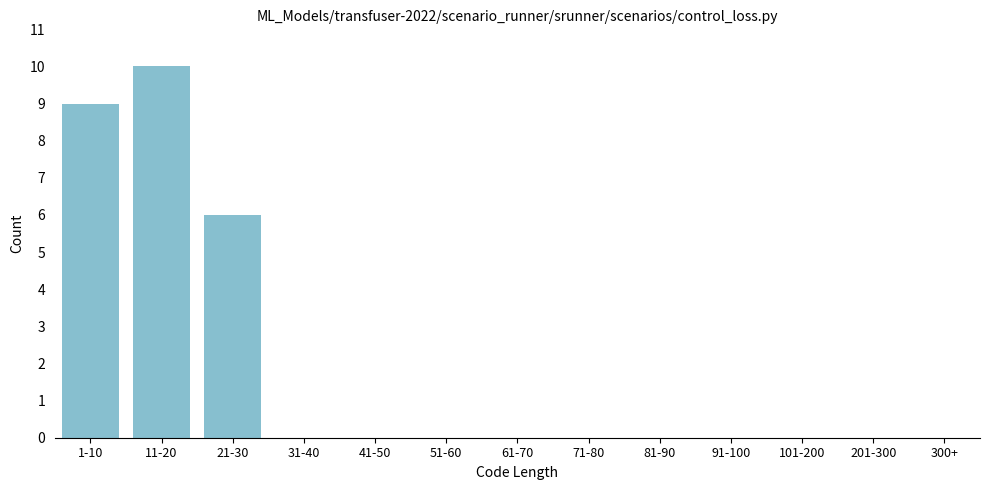

Reading left to right, extract all data points from this chart.

1-10=9	11-20=10	21-30=6	31-40=0	41-50=0	51-60=0	61-70=0	71-80=0	81-90=0	91-100=0	101-200=0	201-300=0	300+=0